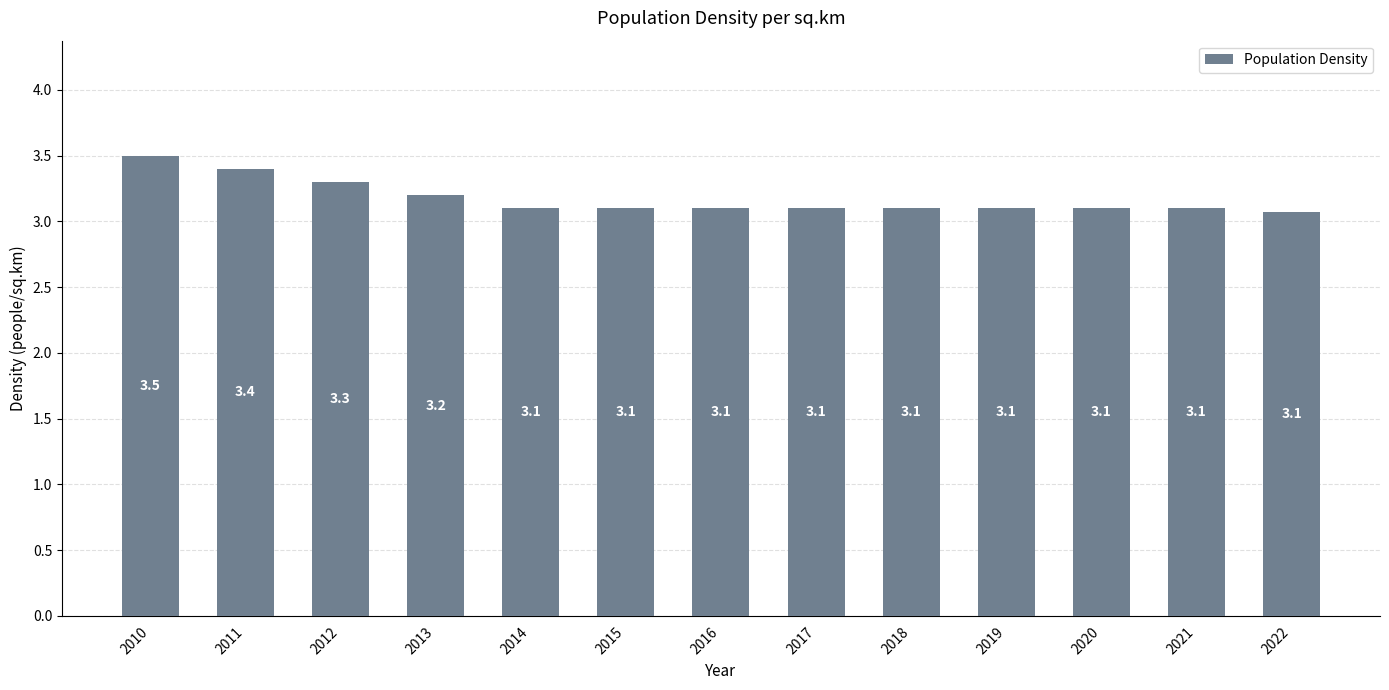

What is the change in value from 2011 to 2013?

-0.2